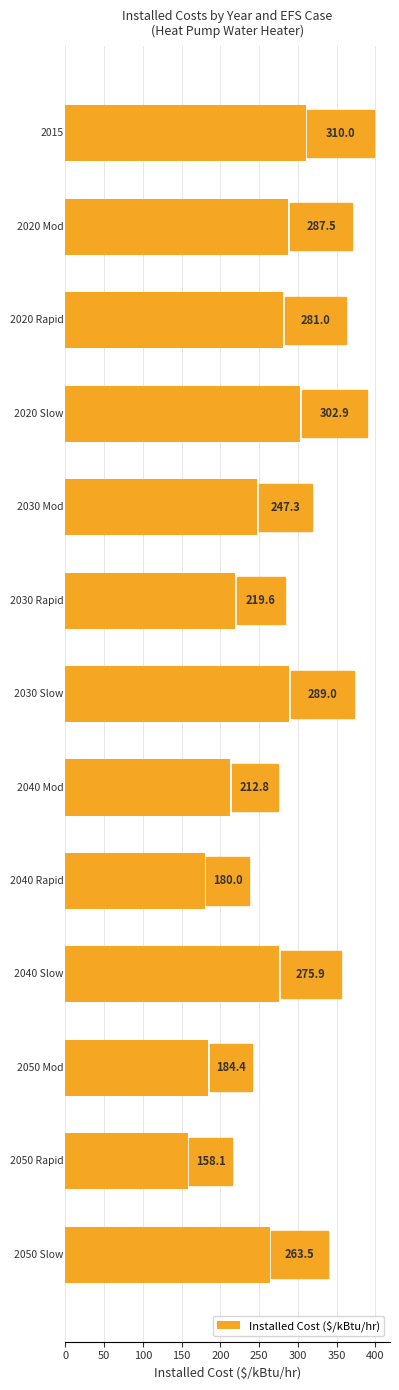

How many data points are less than 263?

6